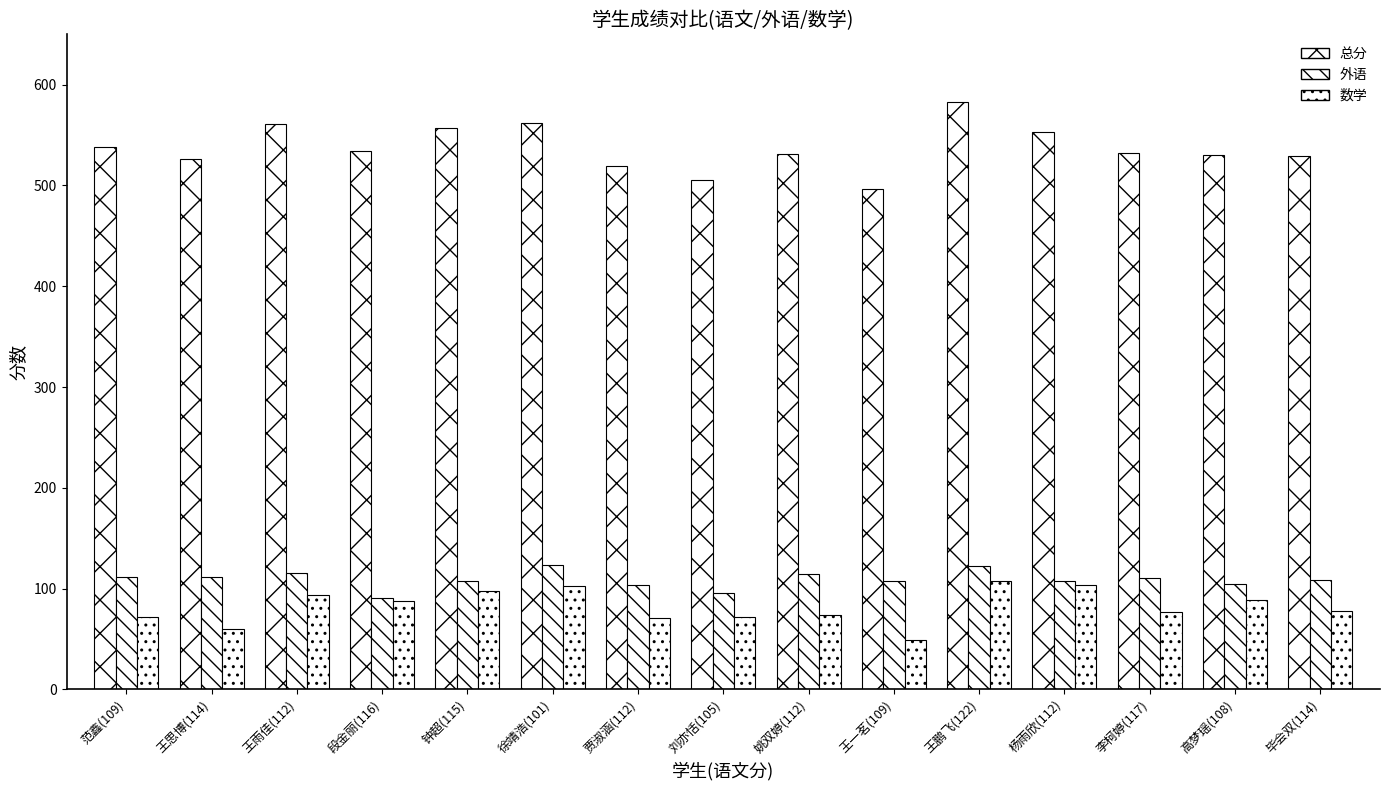

Are the bars horizontal?

No